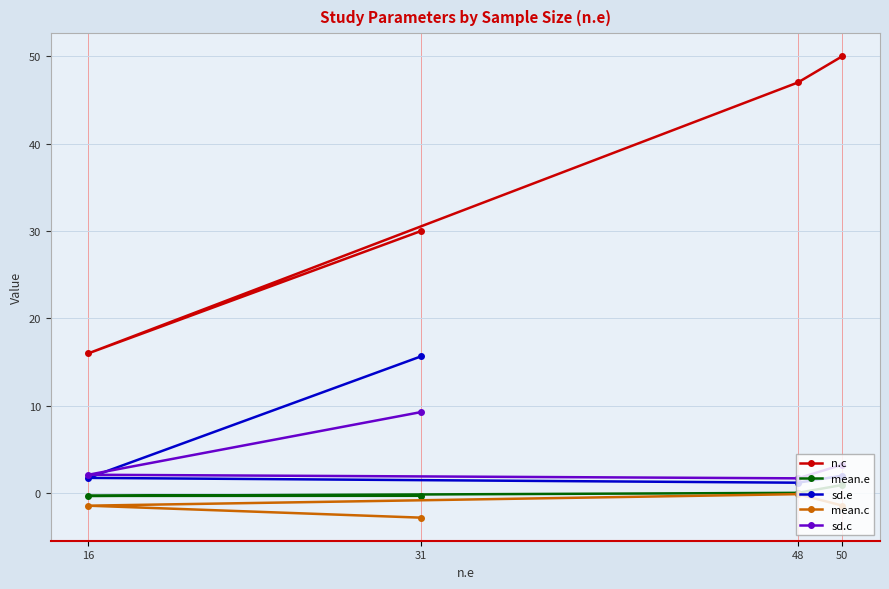

Which series has the largest total across all categories?

n.c